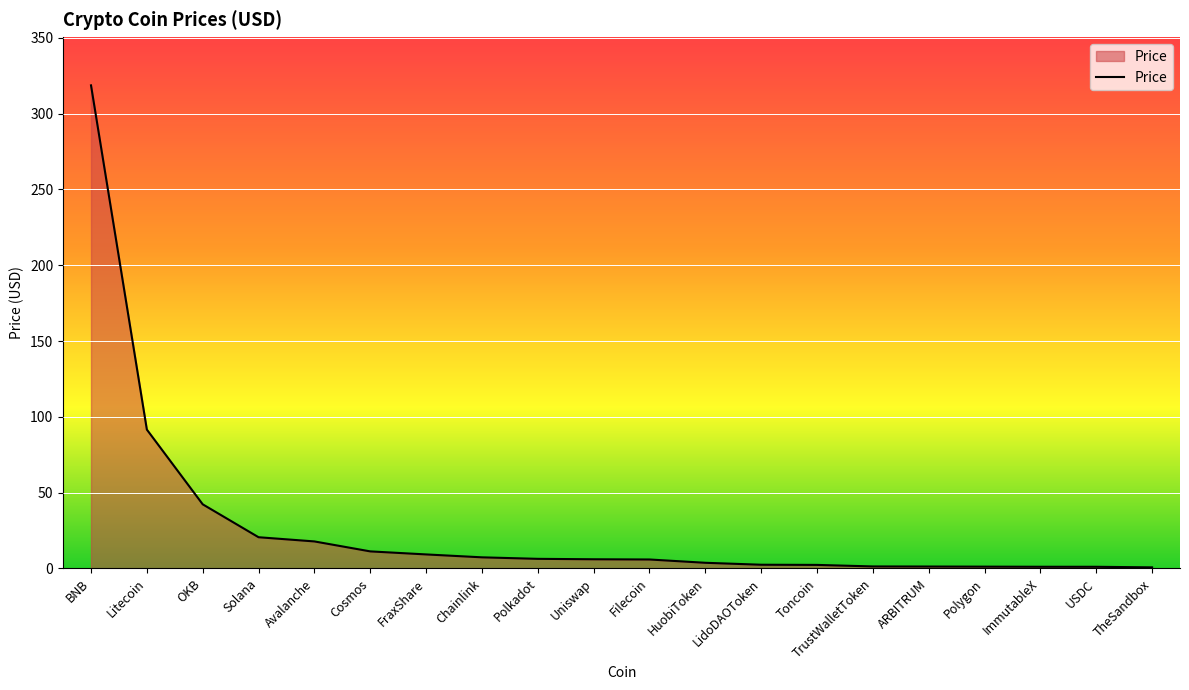

What is the difference between the values at Cosmos and Solana?

9.3